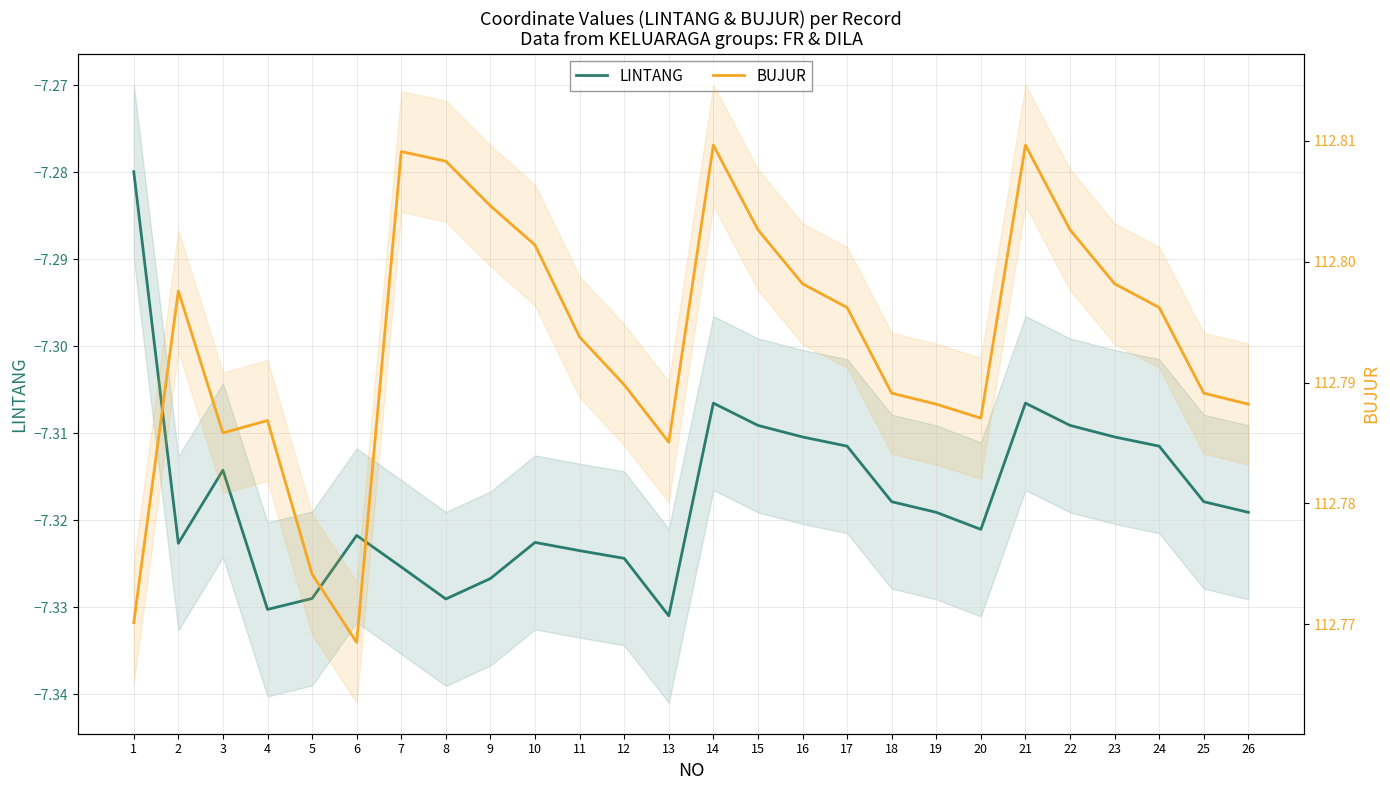

At how many categories does at least one series exceed 54?

26